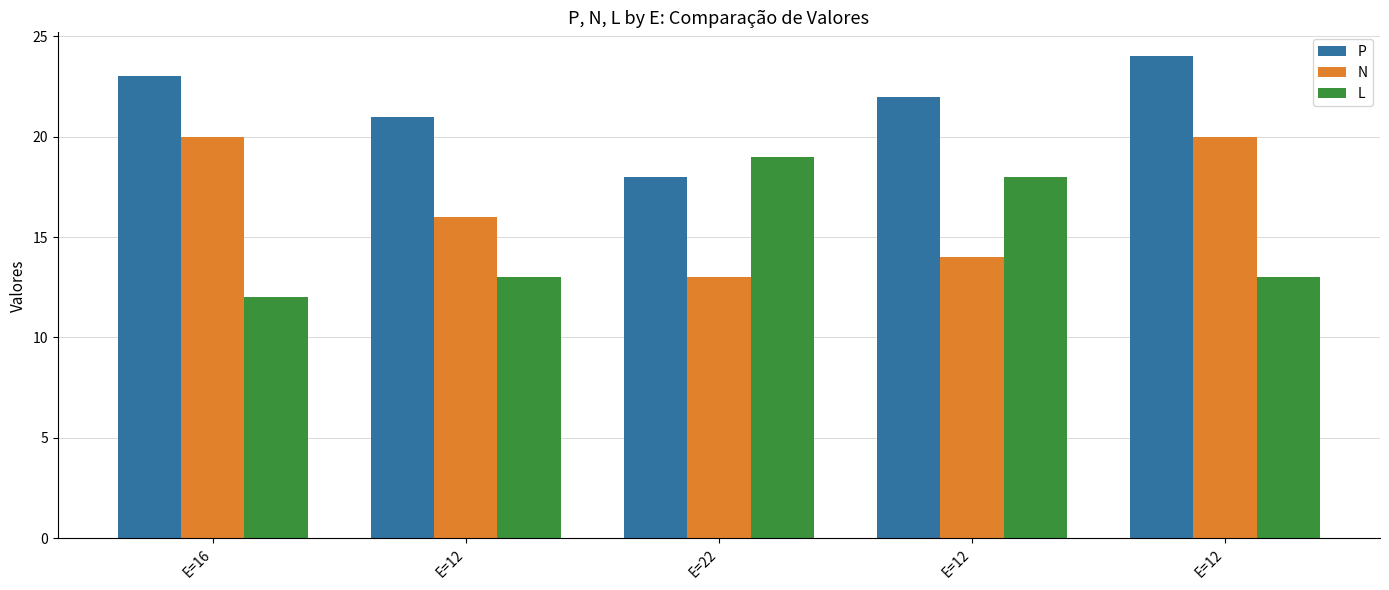

What are all the series names shown in the legend?

P, N, L